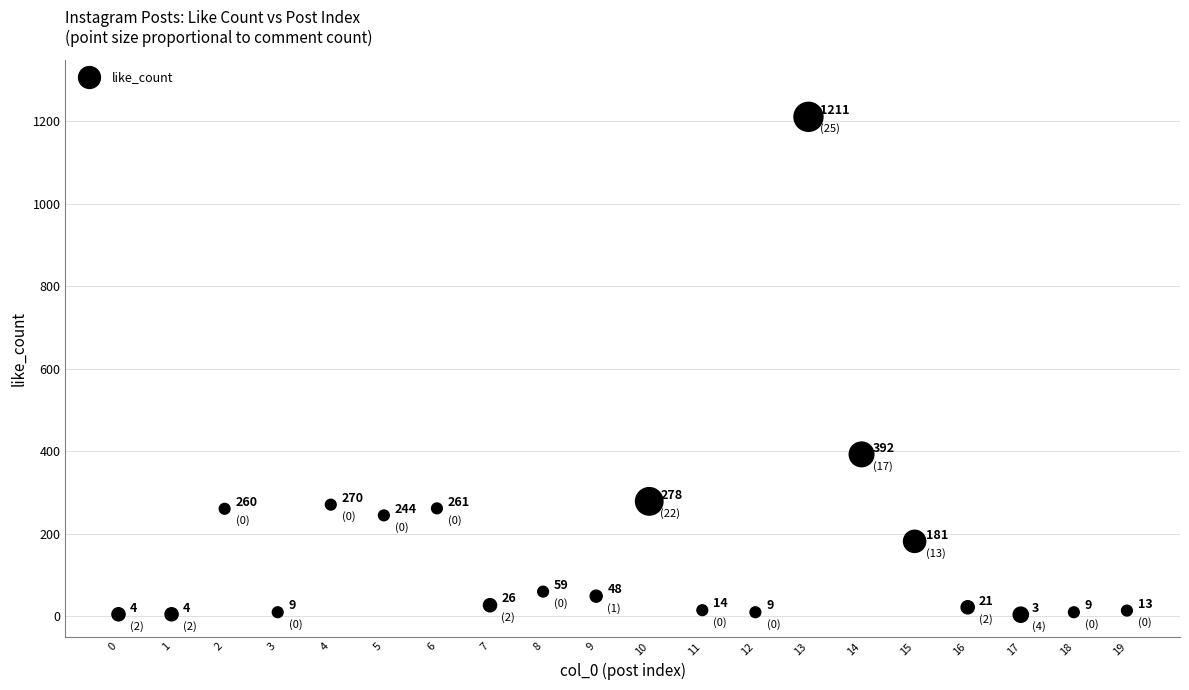

What Y value in the scatter plot is closest to 607?

392